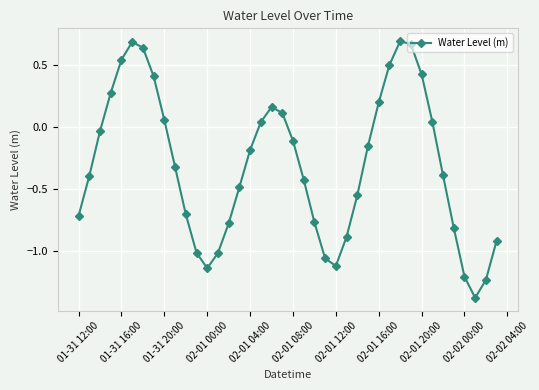

What is the sum of all values?

-12.2